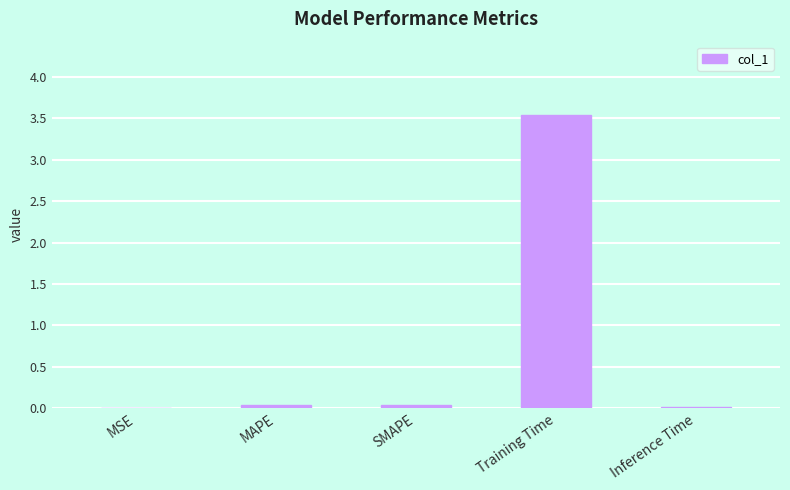

Which has a higher value, MAPE or Training Time?

Training Time